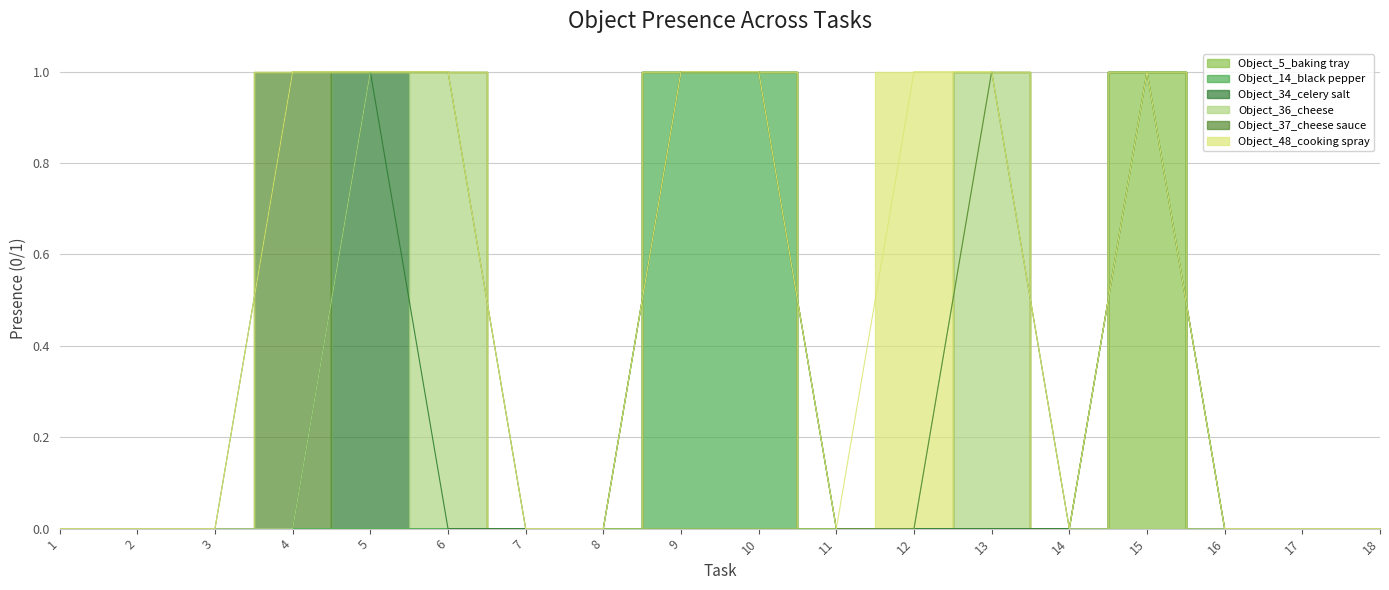

List the series in order of their peak value, lowest first.

Object_5_baking tray, Object_14_black pepper, Object_34_celery salt, Object_36_cheese, Object_37_cheese sauce, Object_48_cooking spray